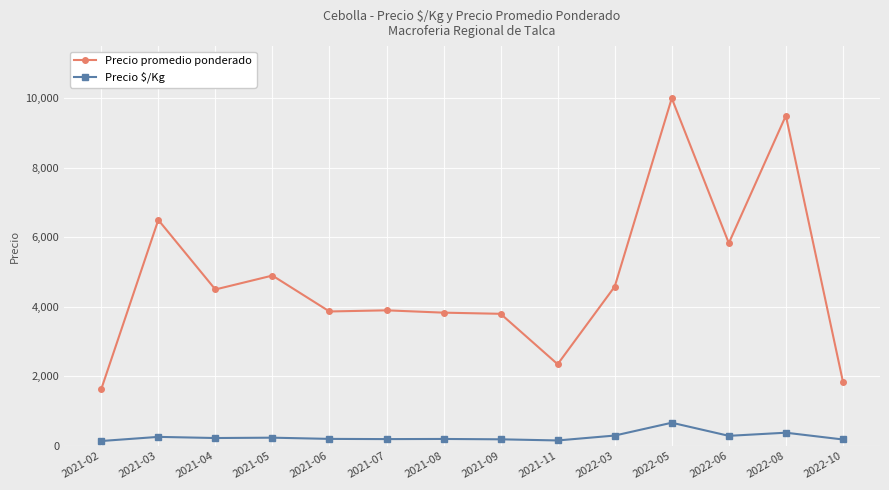

True or false: Precio promedio ponderado and Precio $/Kg cross at least once.

False